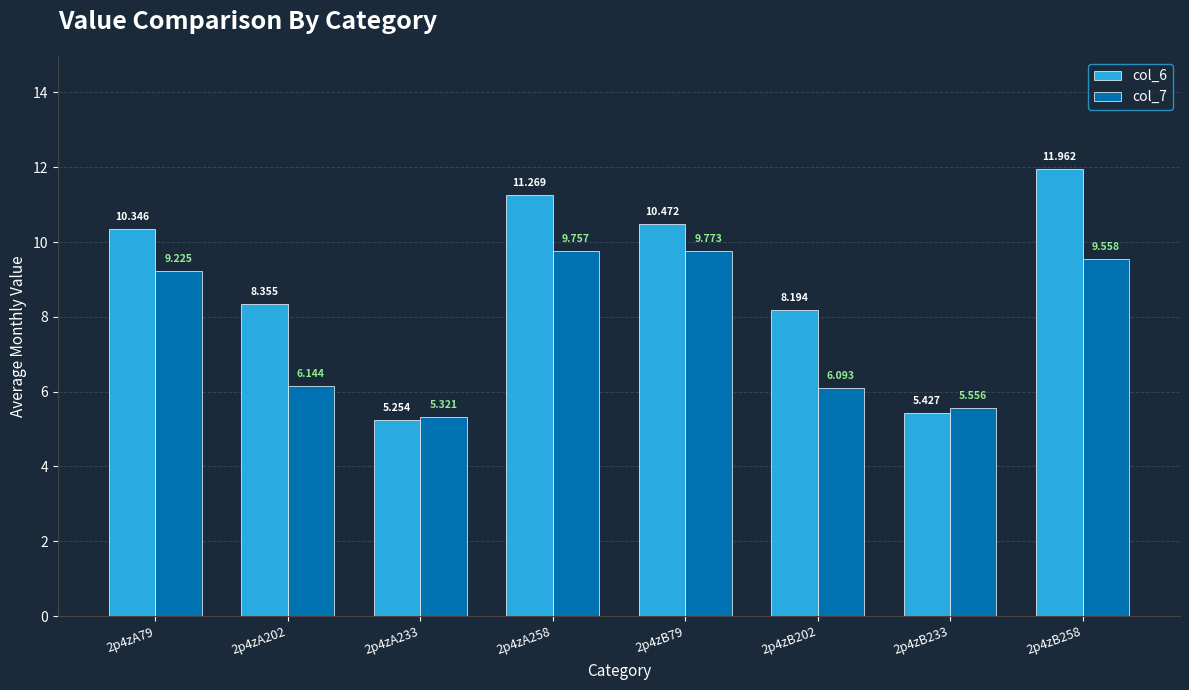

How many data points in col_7 are above 9?

4